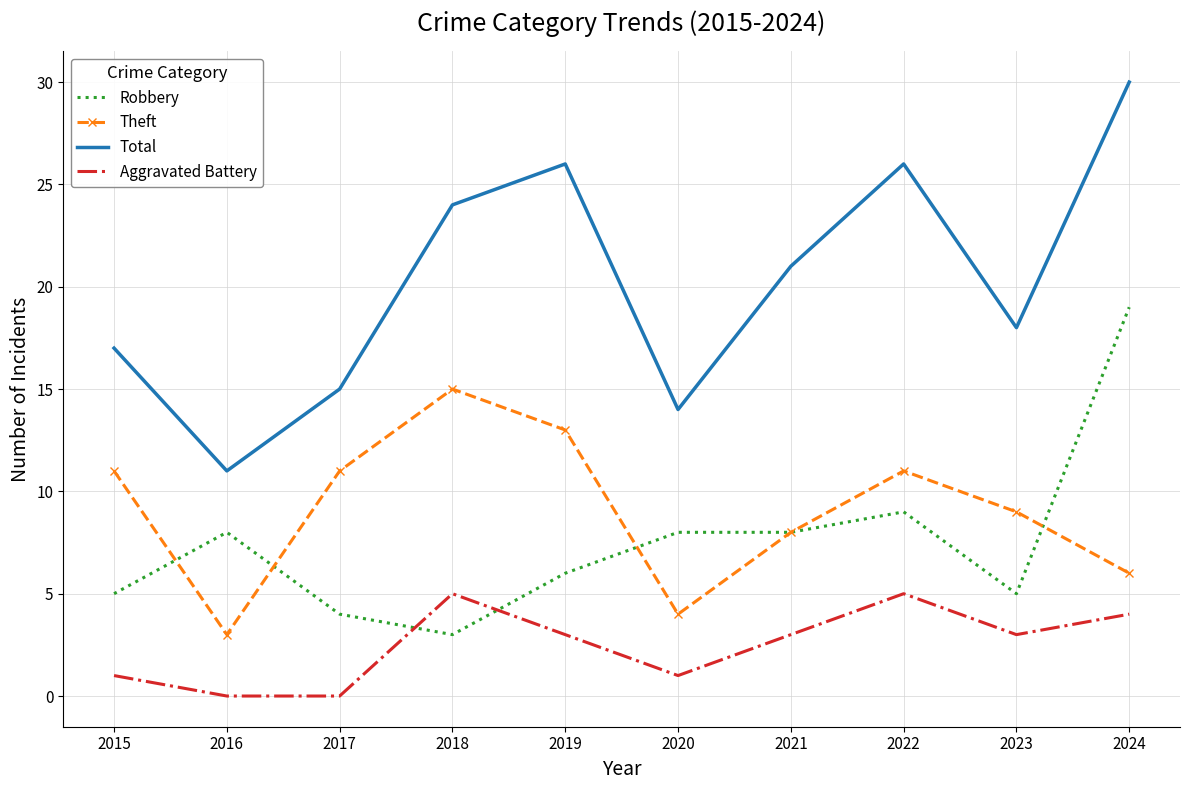

Rank the series at 2024 from highest to lowest value.

Total, Robbery, Theft, Aggravated Battery